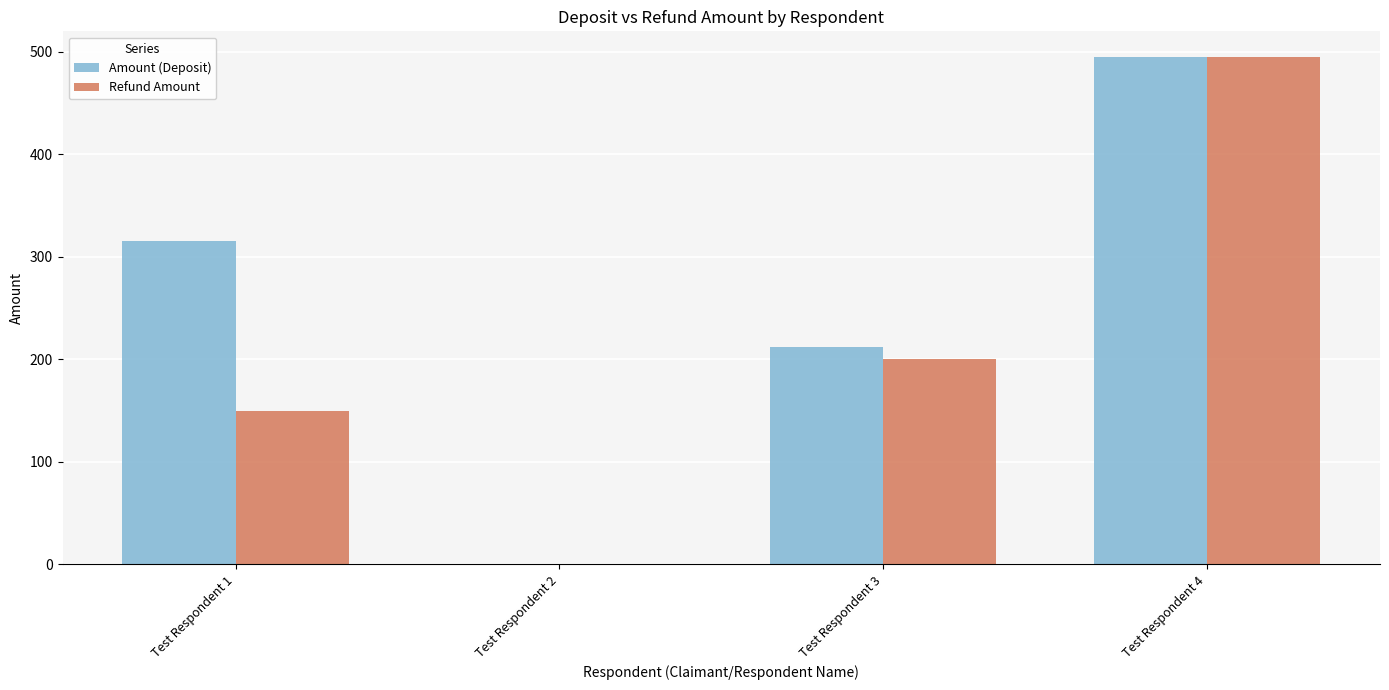

At which category does the chart reach its peak across all series?

Test Respondent 4